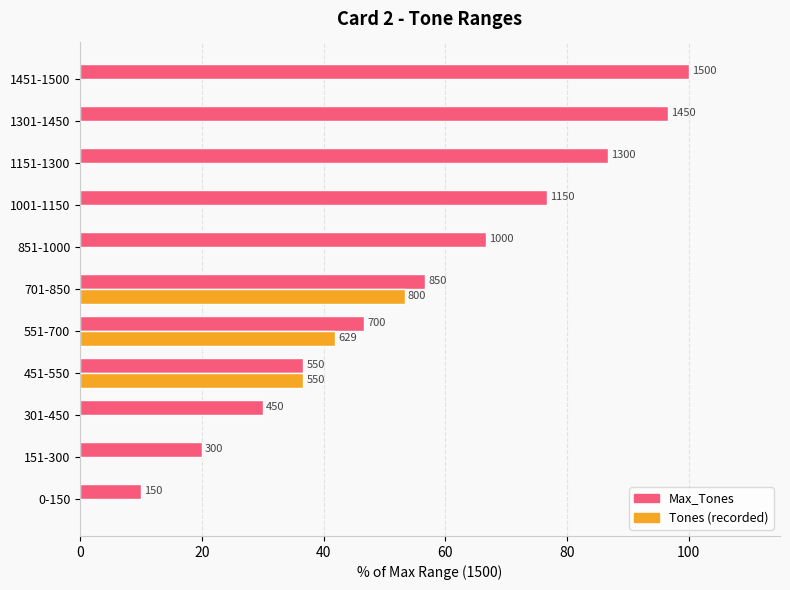

The Tones series shows 21.7 at 701-850. True or false?

False